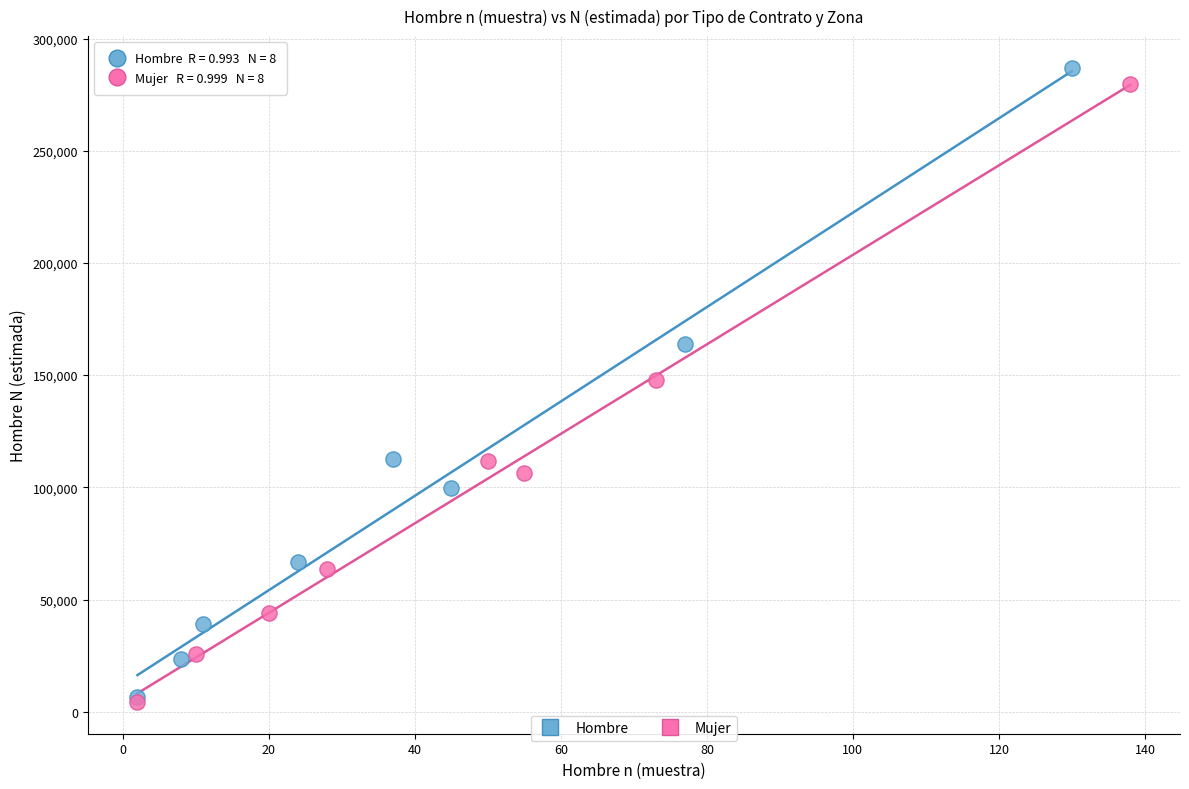

Which series reaches the maximum Y coordinate?

Hombre